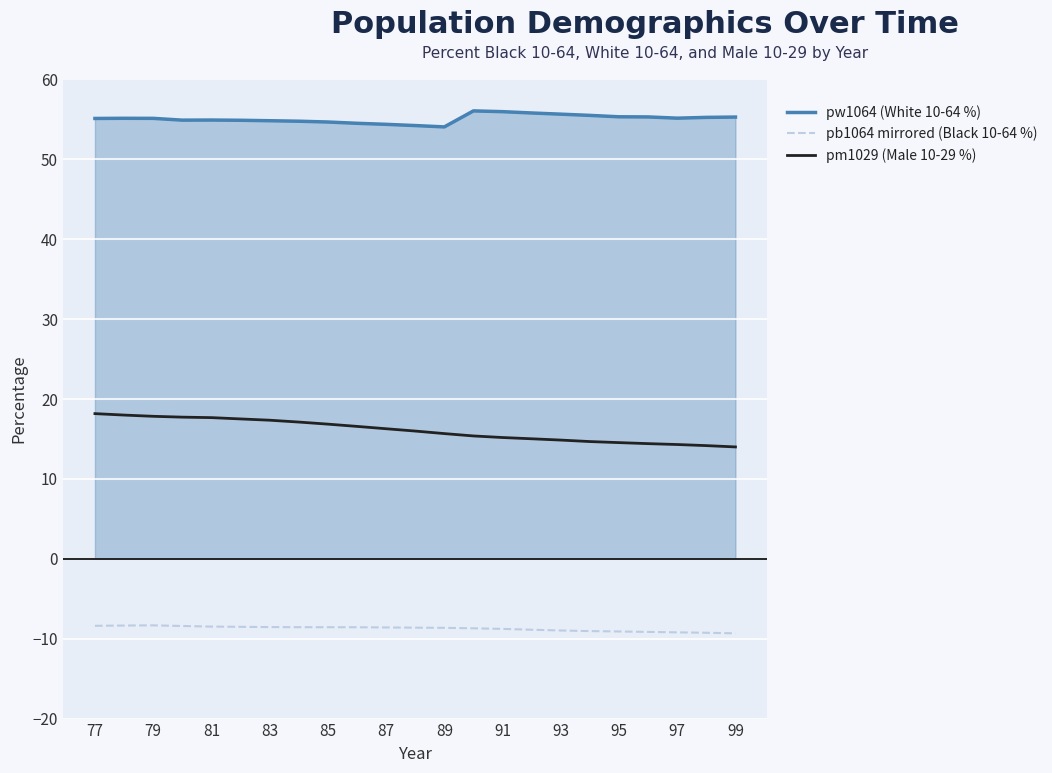

What is the minimum value for pb1064 mirrored (Black 10-64 %)?

-9.3